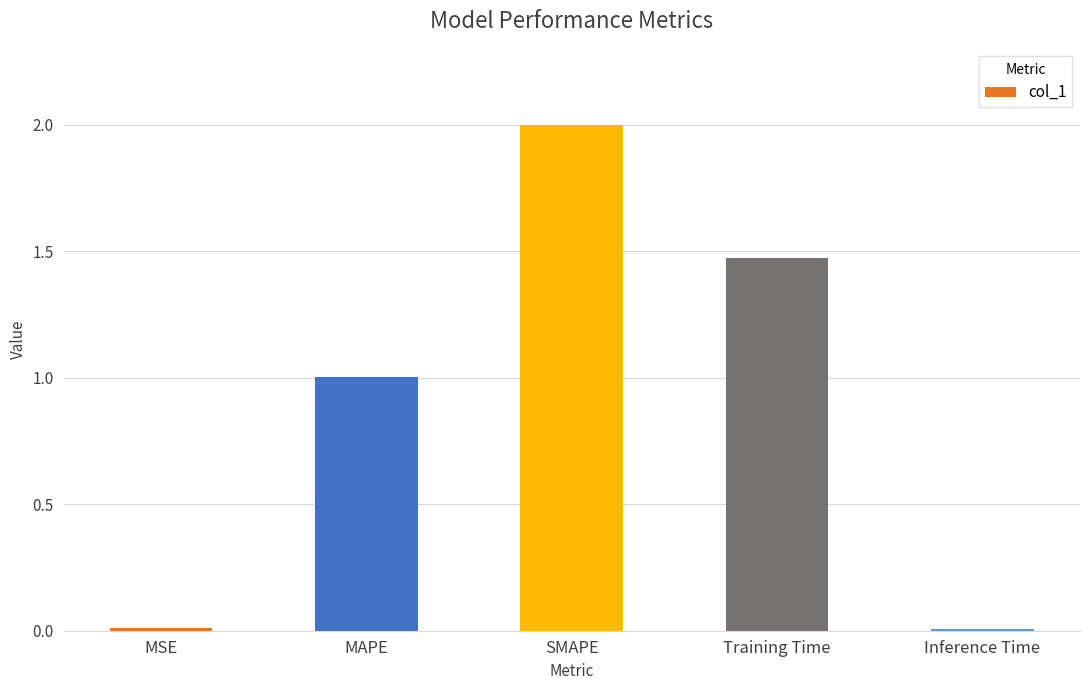

The chart shows a value of 0.0 at MSE. True or false?

True